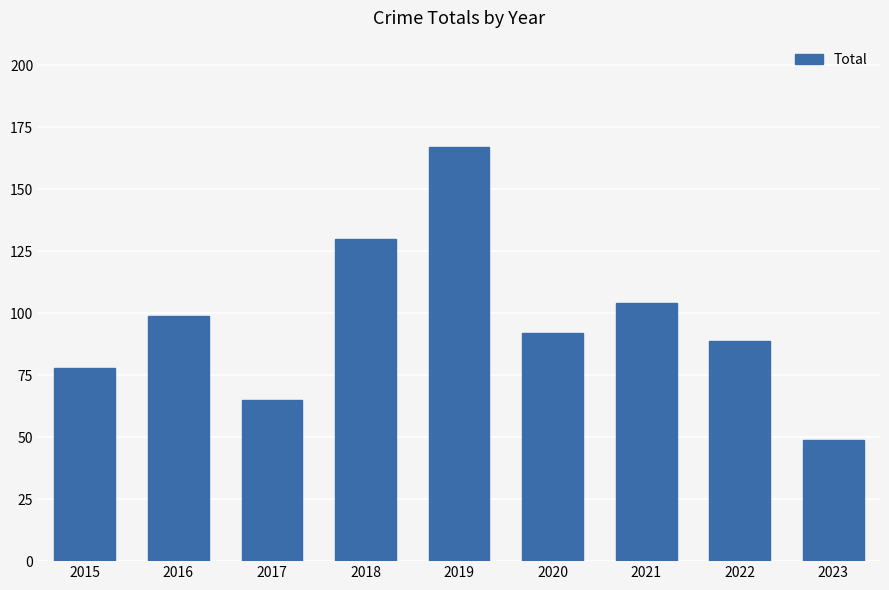

True or false: the data shows 160 at 2022.

False